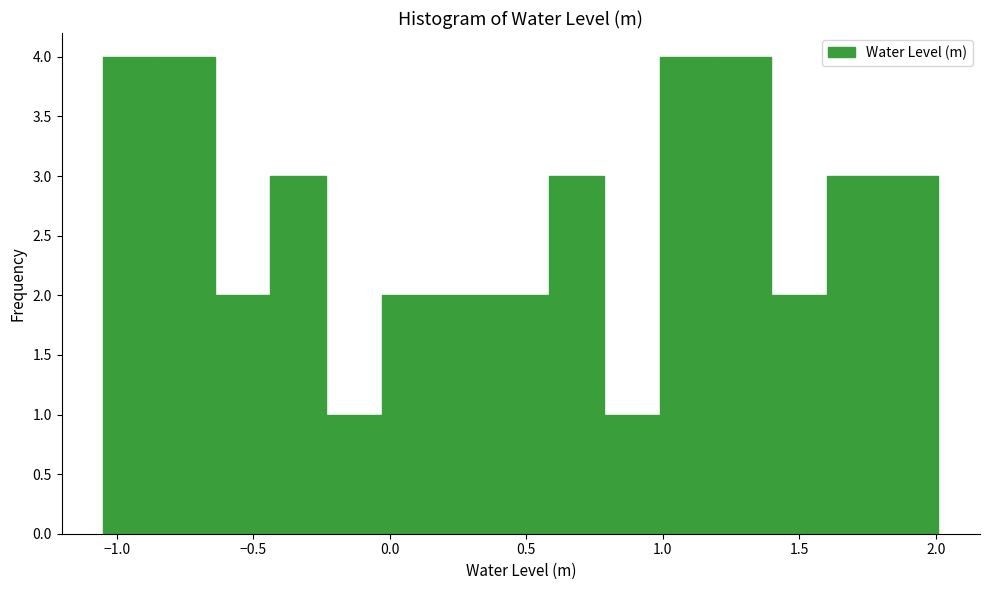

What is the height of the bar covering -0.25 to -0.05 on the x-axis? Neither the bar edges nor the heights are printed on the chart, so give them approximately, as read against the axes.

1